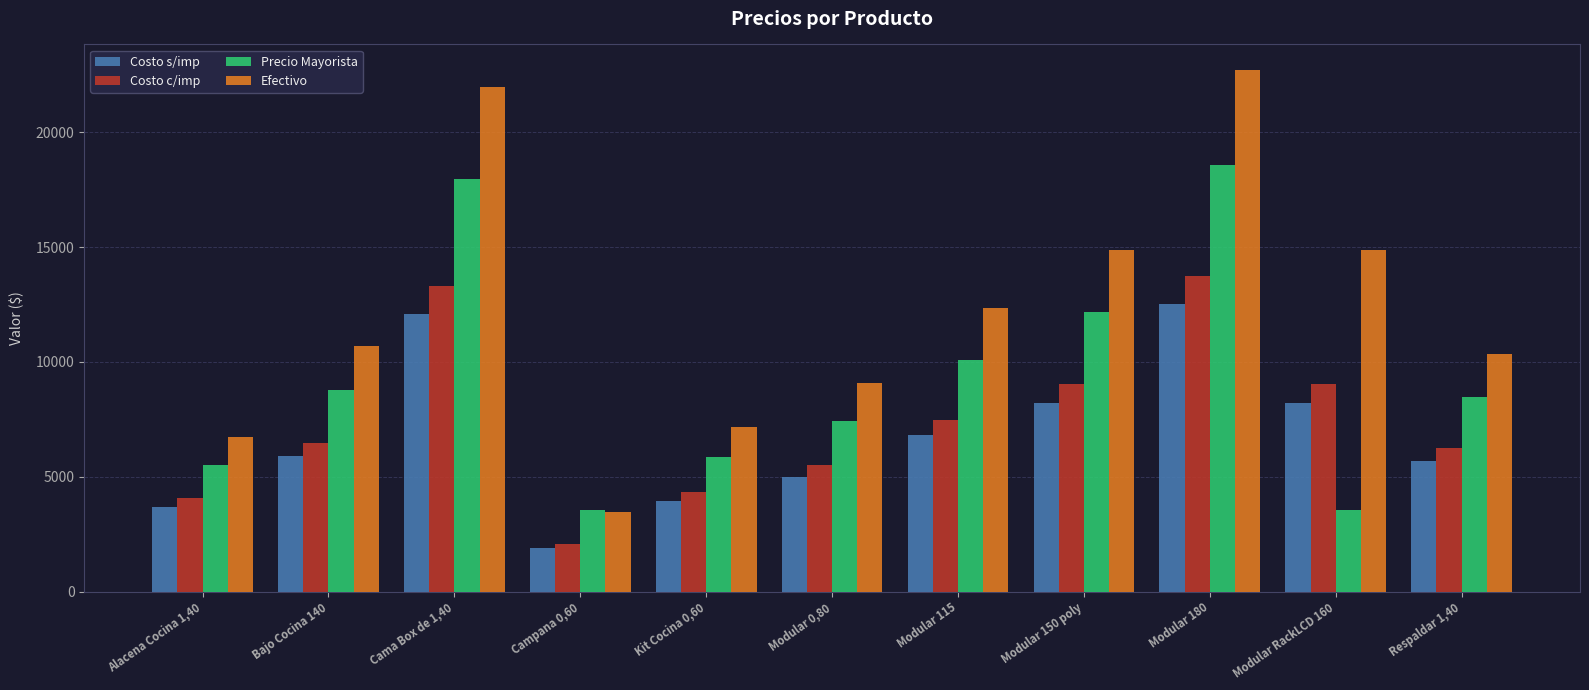

What is the spread (max minus min) of values at Modular 115?

5542.0